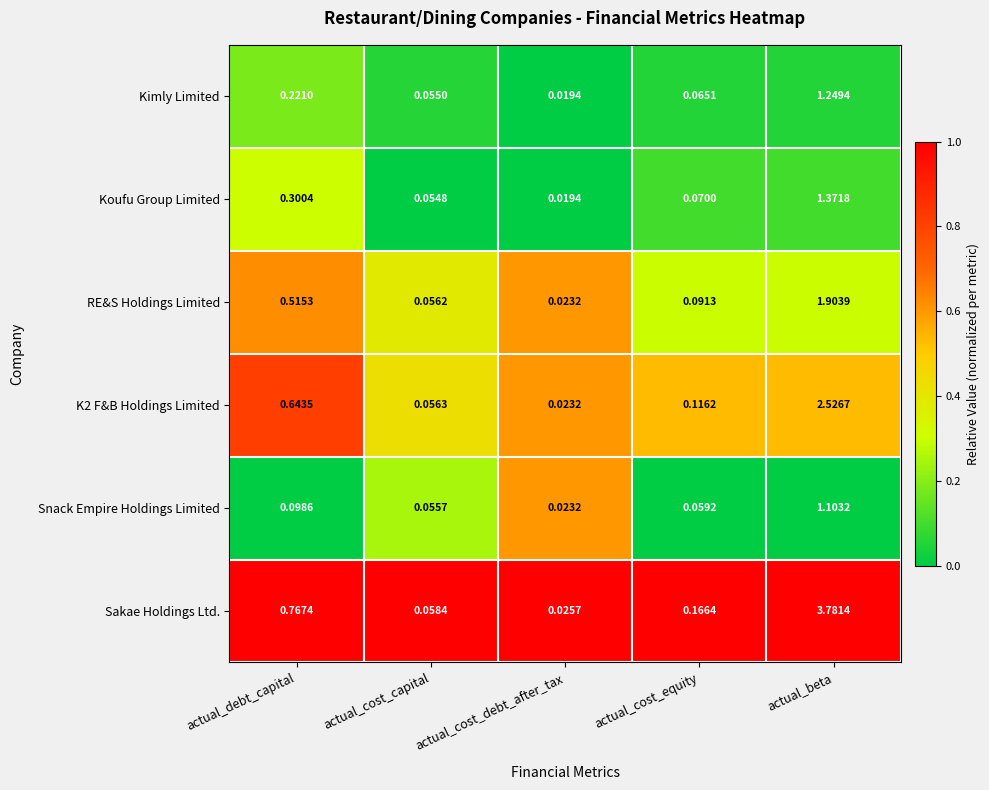

Where is Koufu Group Limited nearest to the value 0?

actual_cost_debt_after_tax